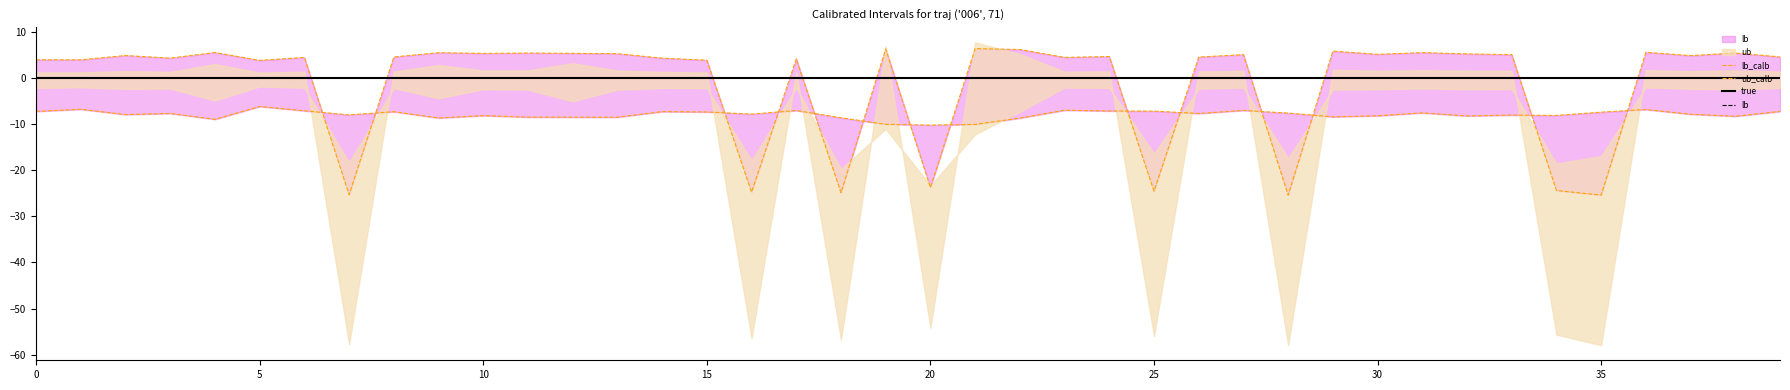

Rank the series at 18 from lowest to highest value.

ub_calb, lb_calb, lb, true